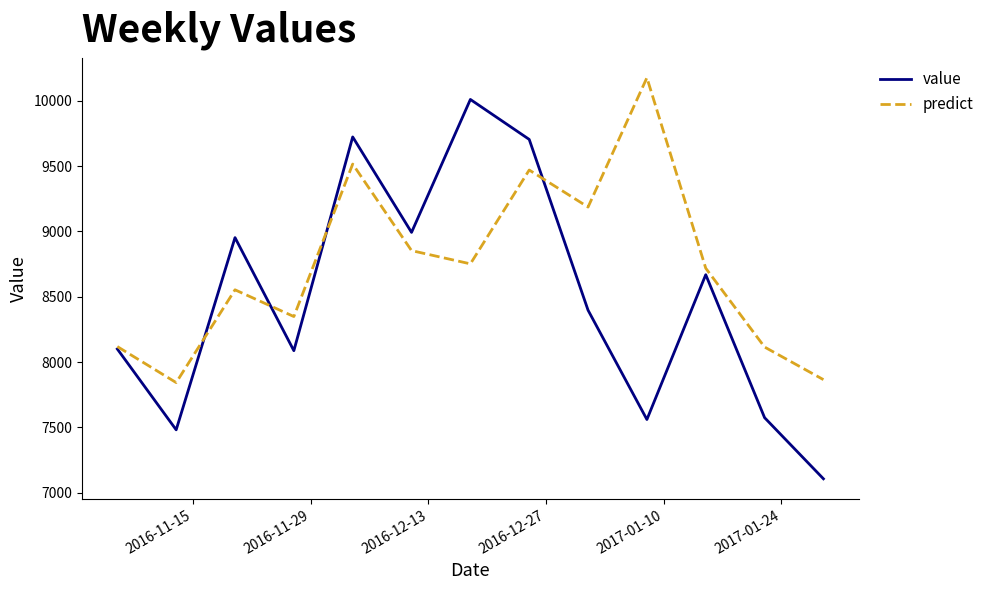

How many values in the predict series are below 8718?

6